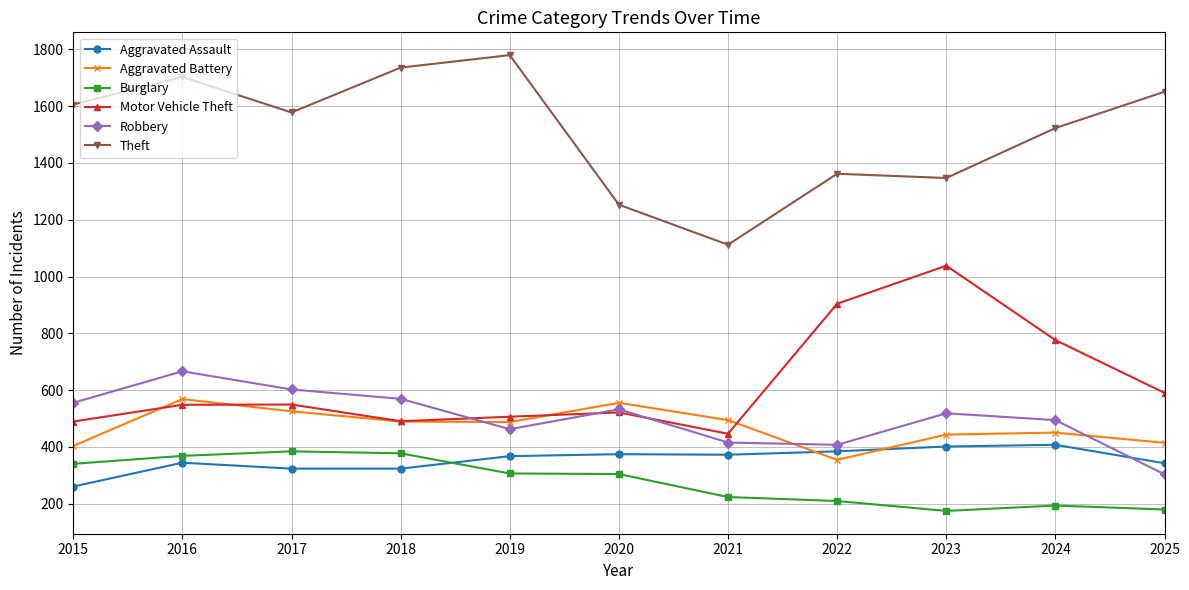

True or false: Burglary and Robbery intersect in this chart.

False